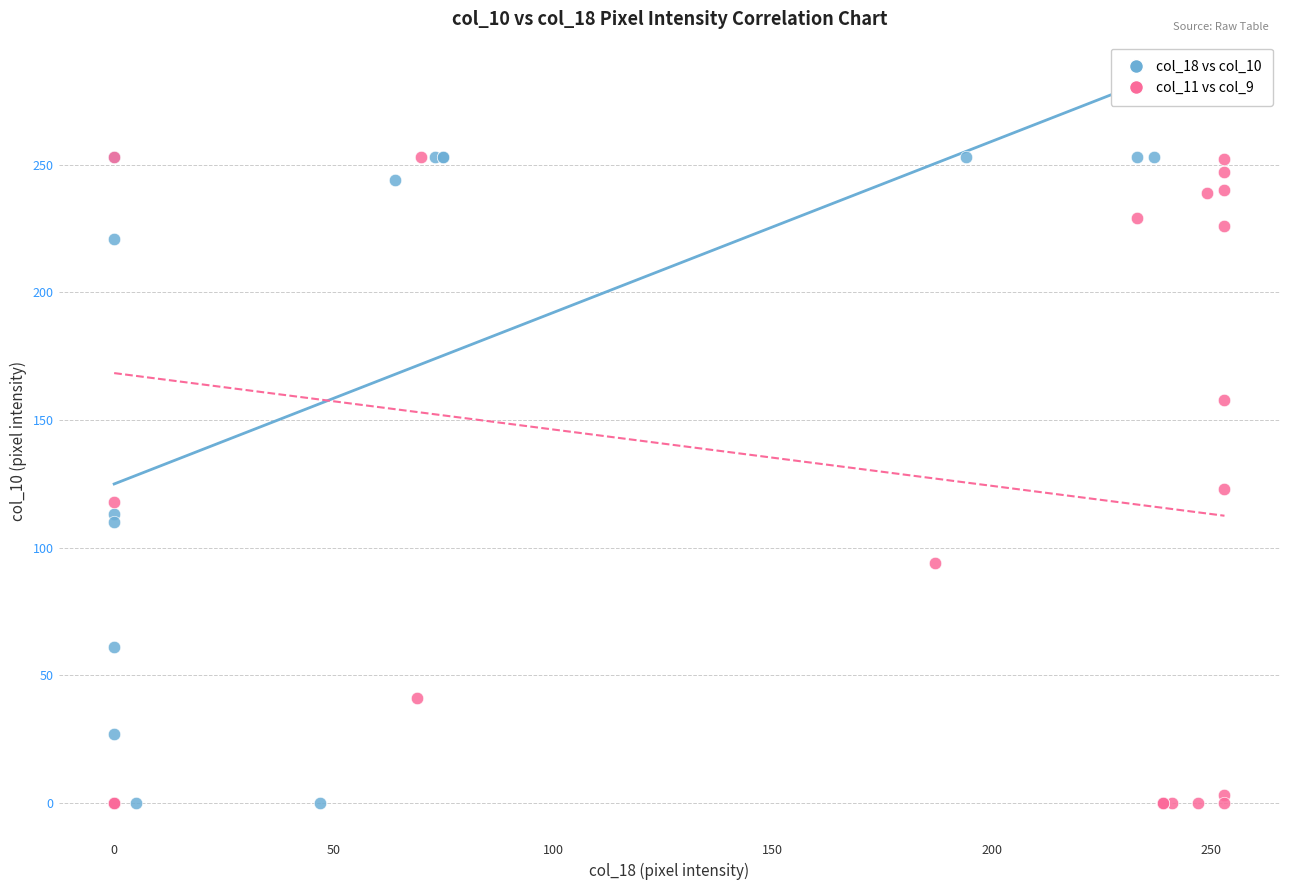

What are all the series names shown in the legend?

col_18 vs col_10, col_11 vs col_9